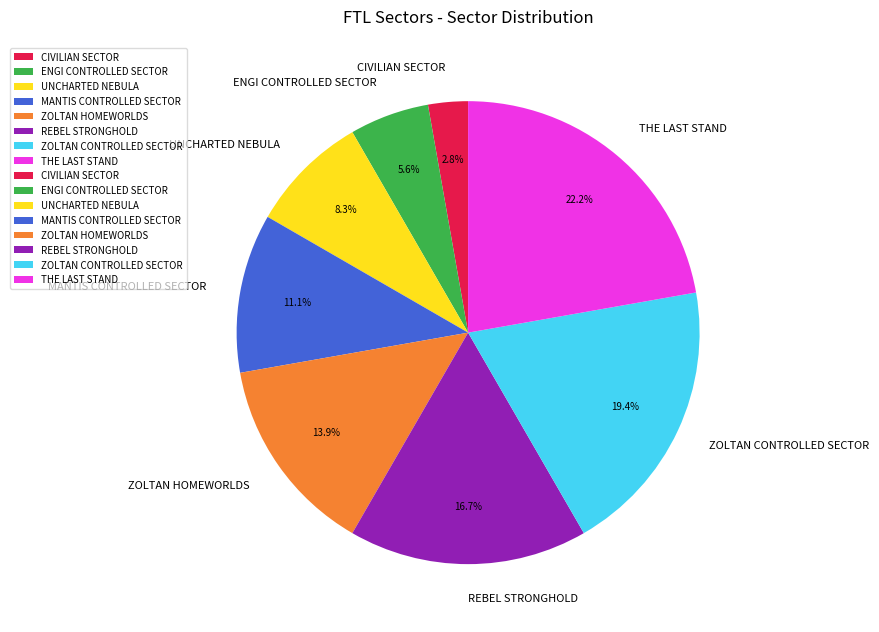

Between ZOLTAN HOMEWORLDS and REBEL STRONGHOLD, which is larger?

REBEL STRONGHOLD